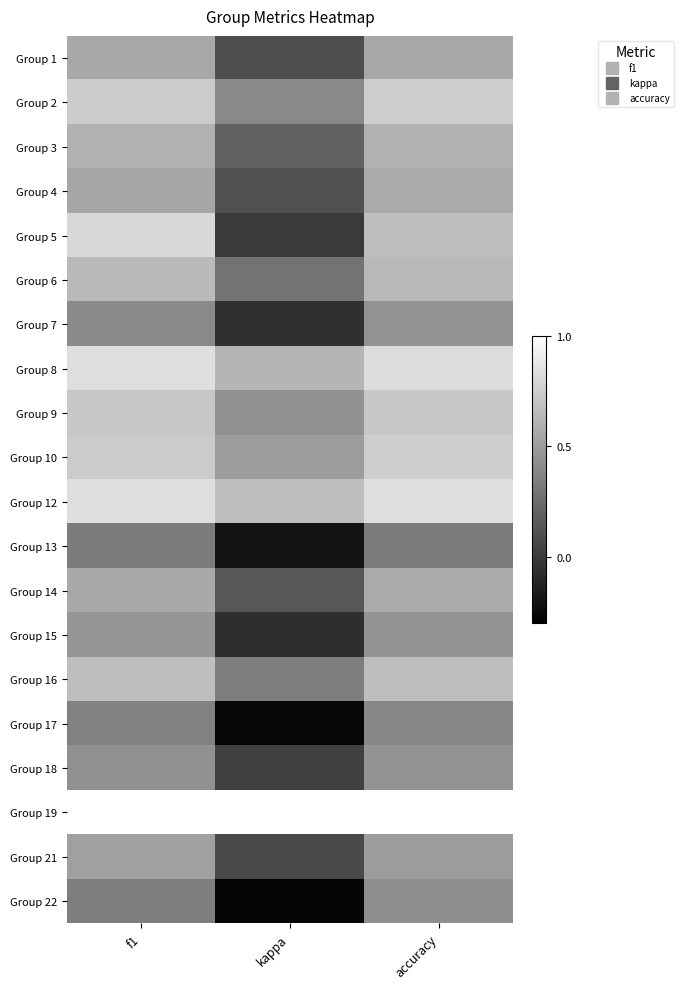

Count the number of data series in this chart.

20